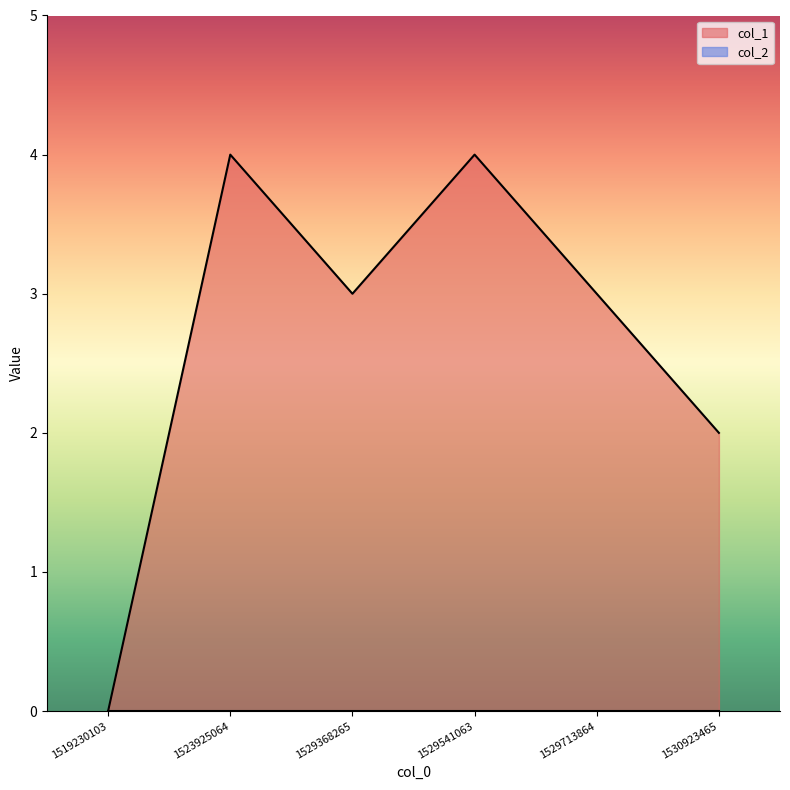

What is the sum of the values at 1530923465 and 1523925064?

6